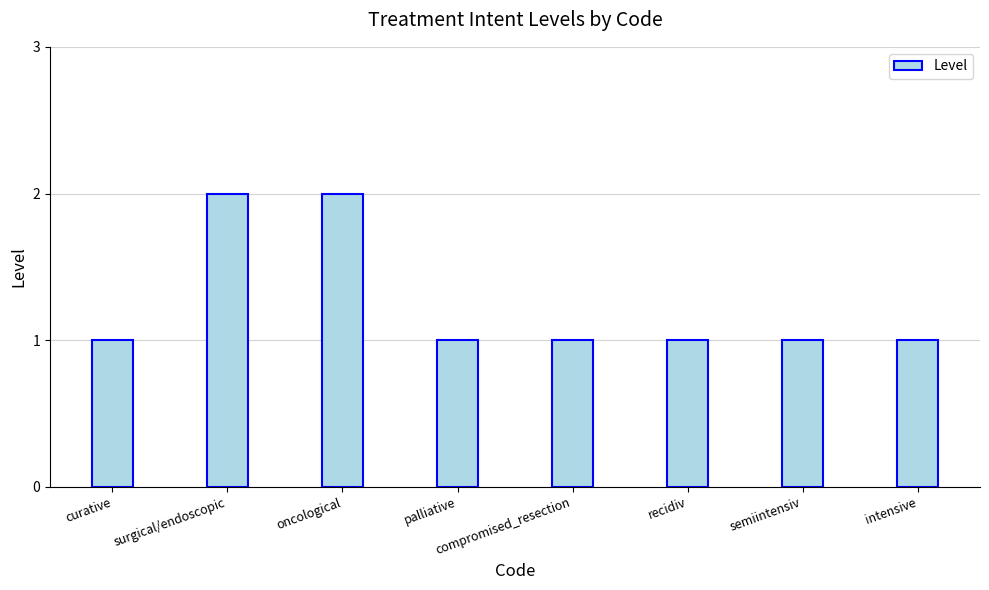

What is the sum of all values?

10